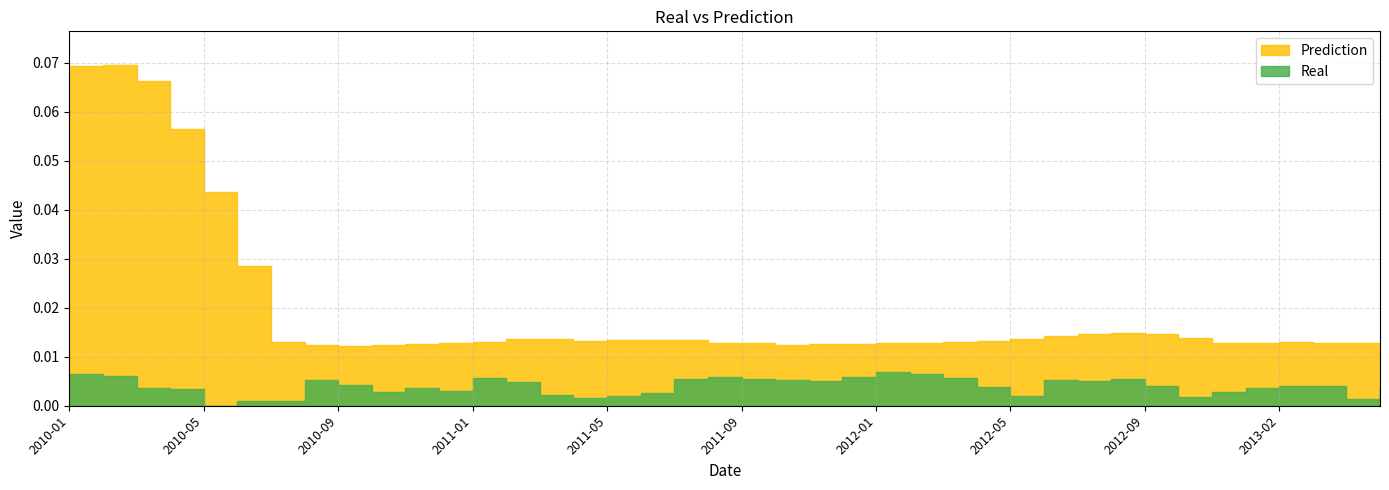

What position from the left is 2012-01?

25